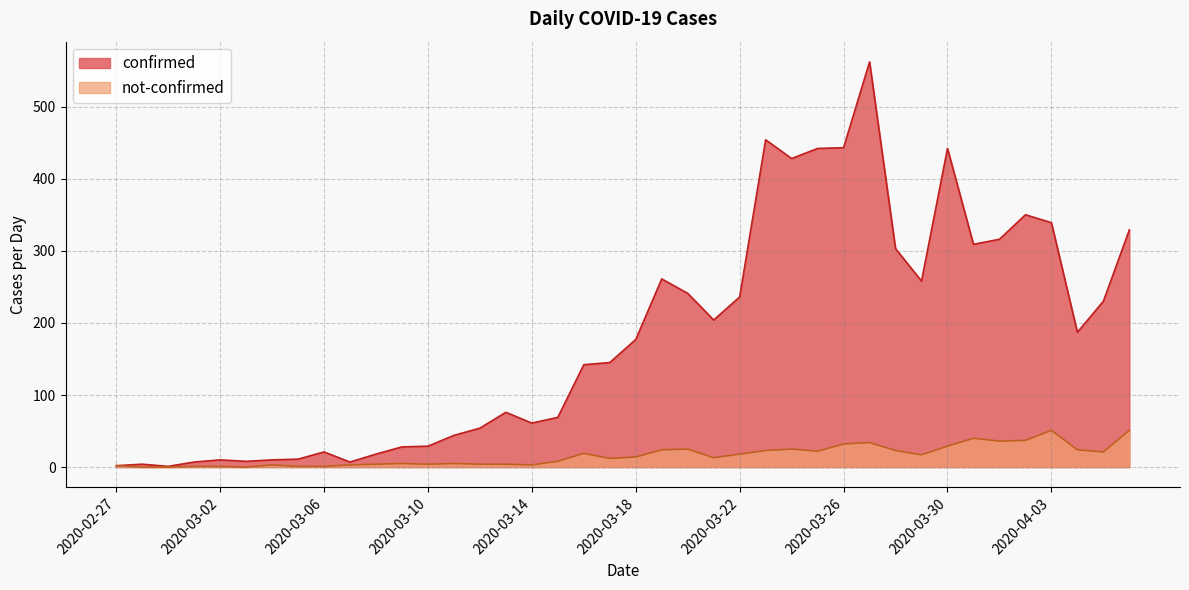

At 2020-03-25, list the series in order from largest to smallest.

confirmed, not-confirmed